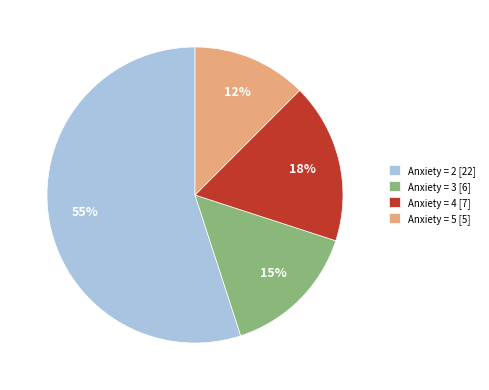

What percentage is the Anxiety = 4 [7] slice, to the nearest percent?

18%